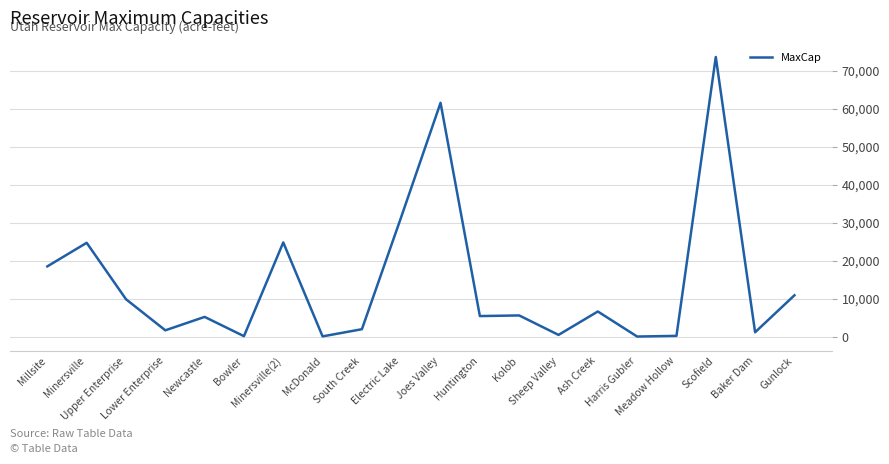

At which label does the data first exceed 5586?

Millsite